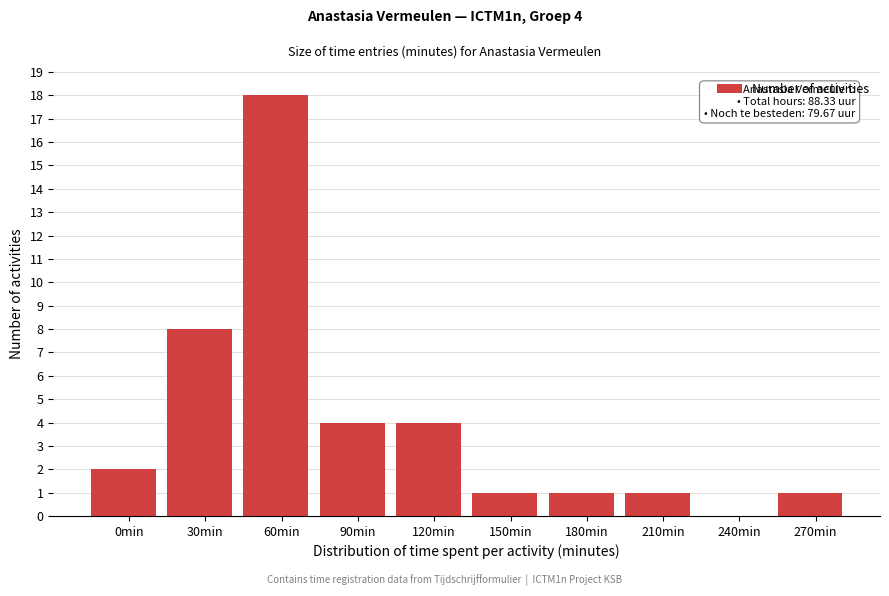

Reading right to left, transcribe all the data shown in this chart.

270min=1	240min=0	210min=1	180min=1	150min=1	120min=4	90min=4	60min=18	30min=8	0min=2